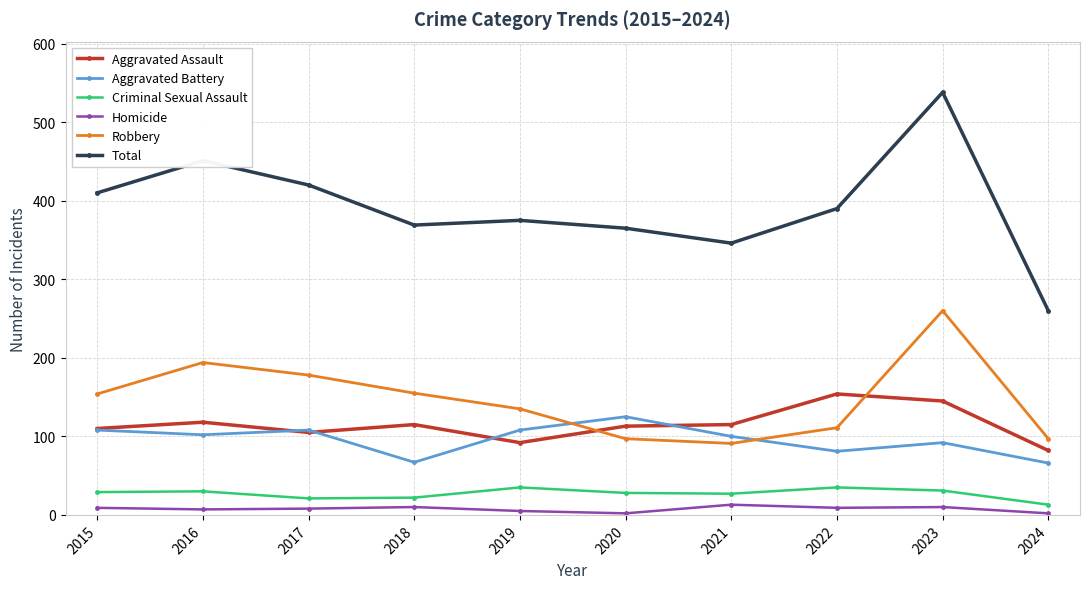

Does the chart display data point markers on the line(s)?

Yes